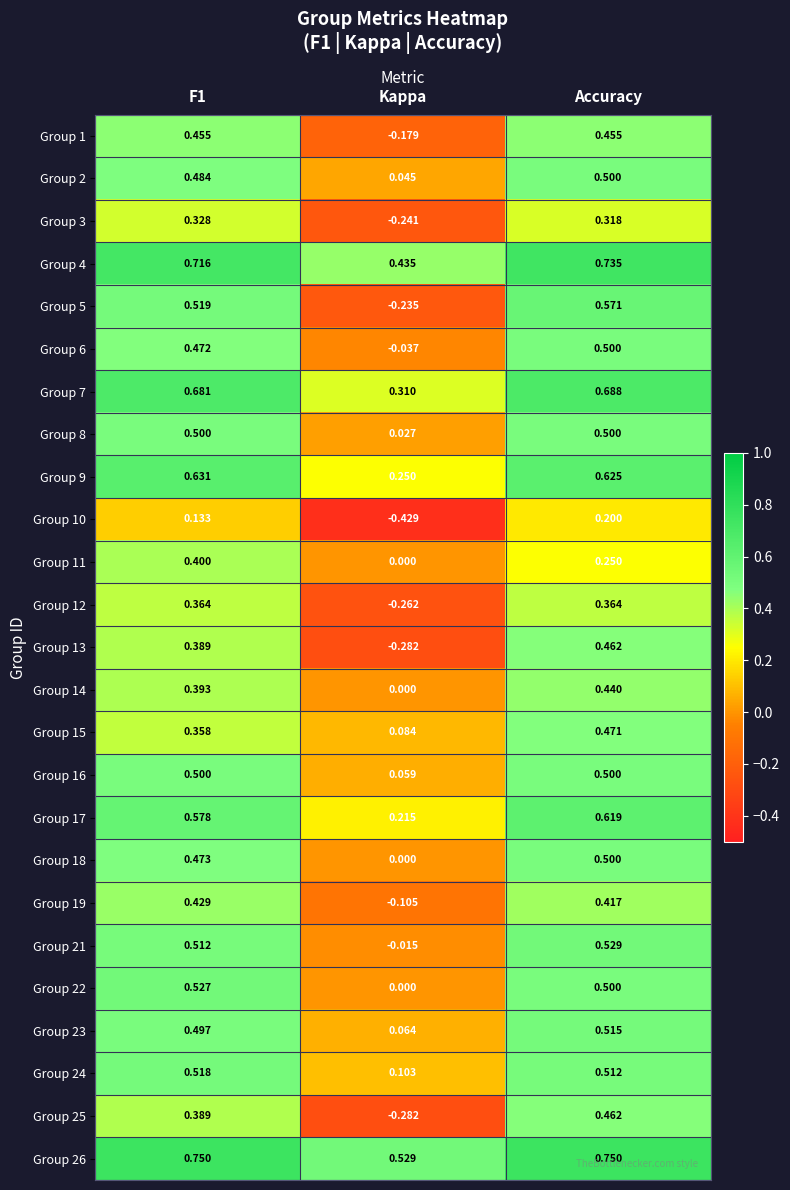

Which label corresponds to the smallest value in the chart?

Kappa